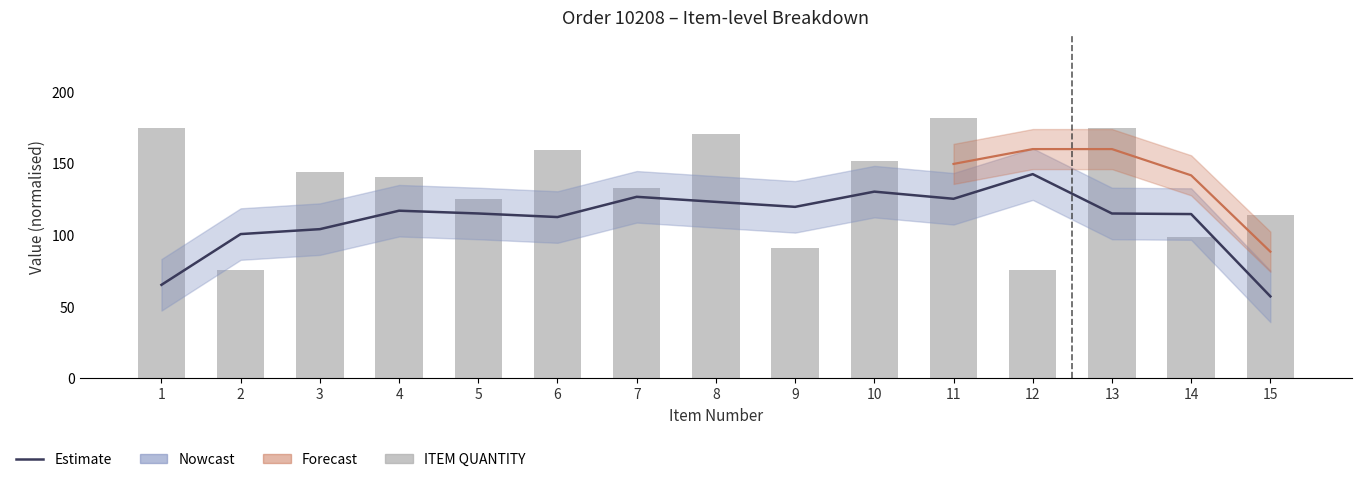

Which series has the widest spread of values?

ITEM QUANTITY